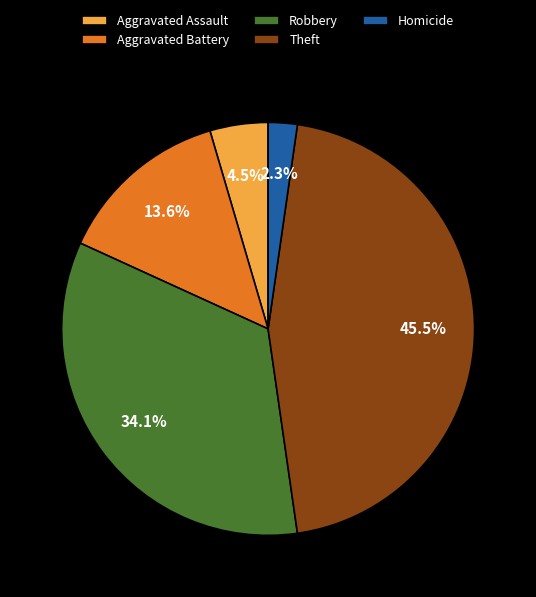

Which has a higher value, Robbery or Theft?

Theft